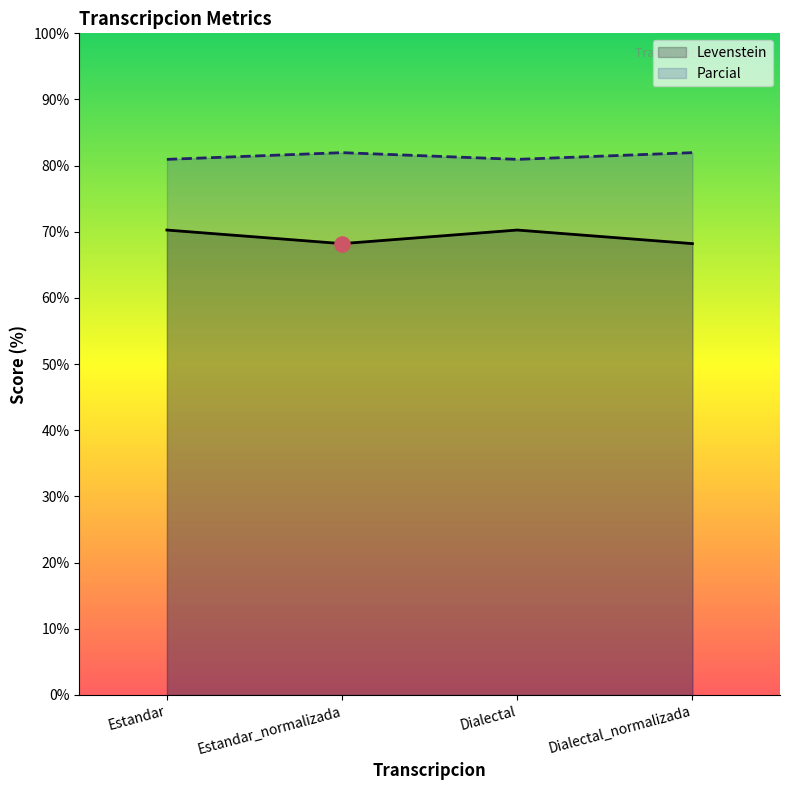

At which category is the sum across all series the highest?

Estandar